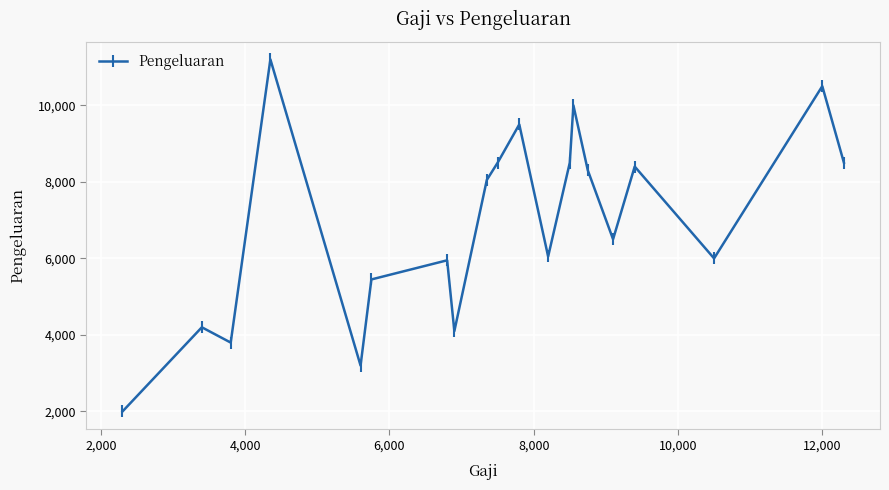

What is the sum of all values?

138700